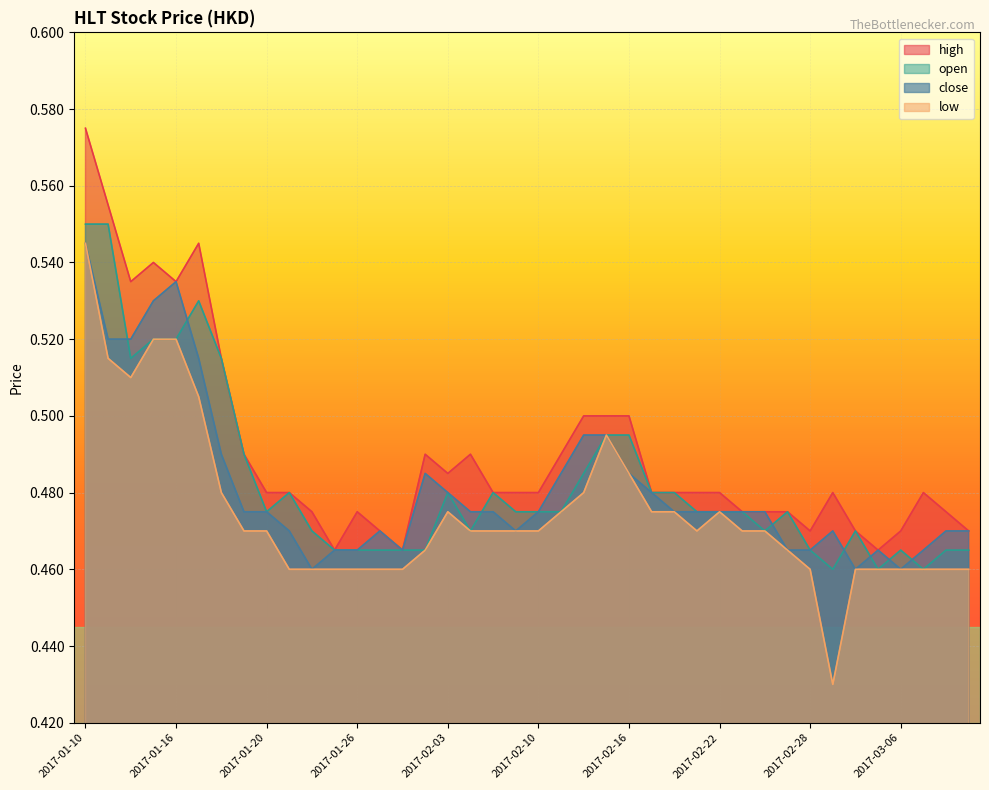

The close series shows 0.2 at 2017-02-28. True or false?

False